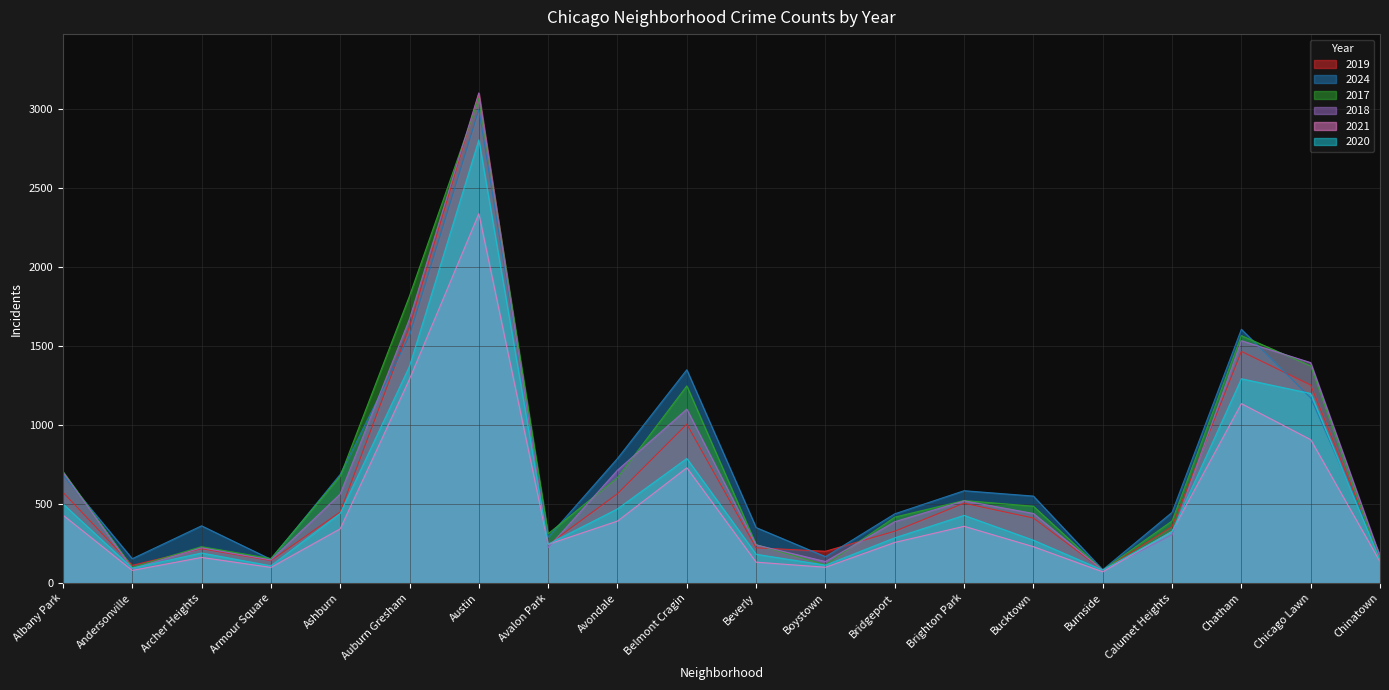

Which series ends up on top after the final intersection of 2021 and 2019?

2019